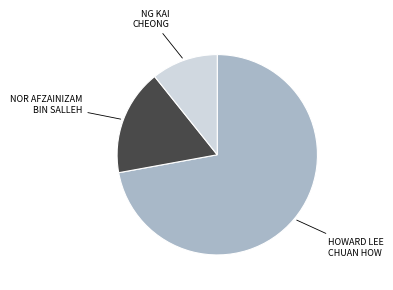

Does any single category account for the majority?

Yes